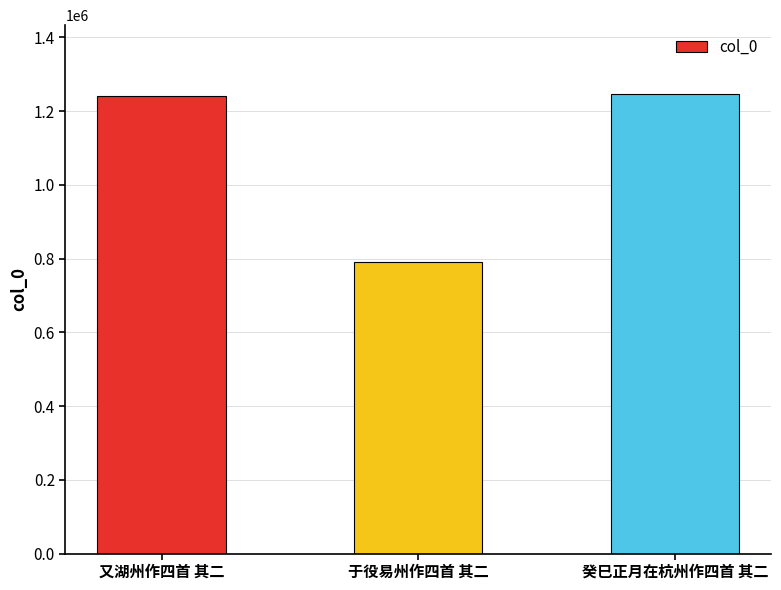

Which category has the lowest value across all series?

于役易州作四首 其二